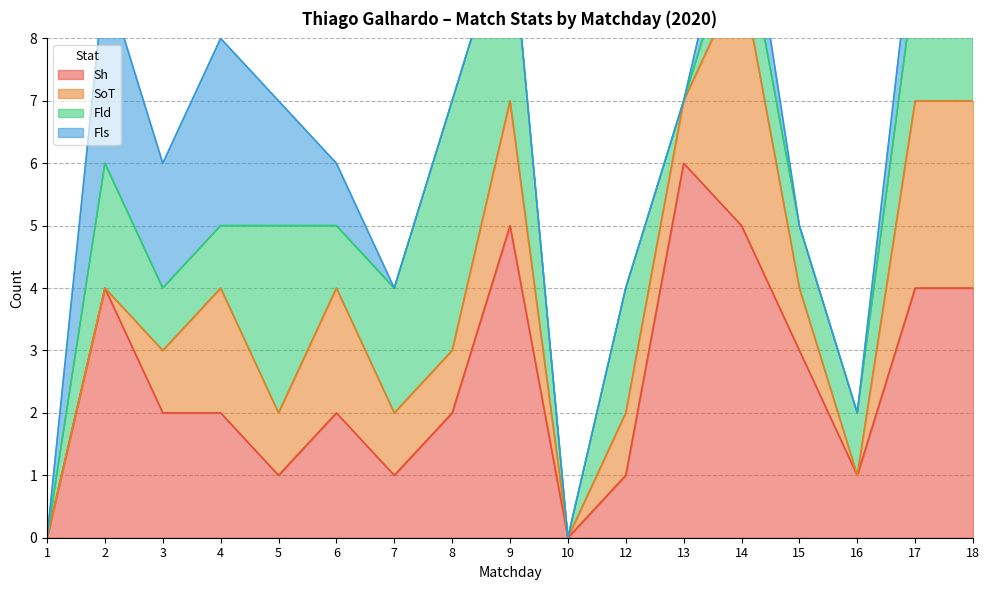

How many lines are shown in the chart?

4